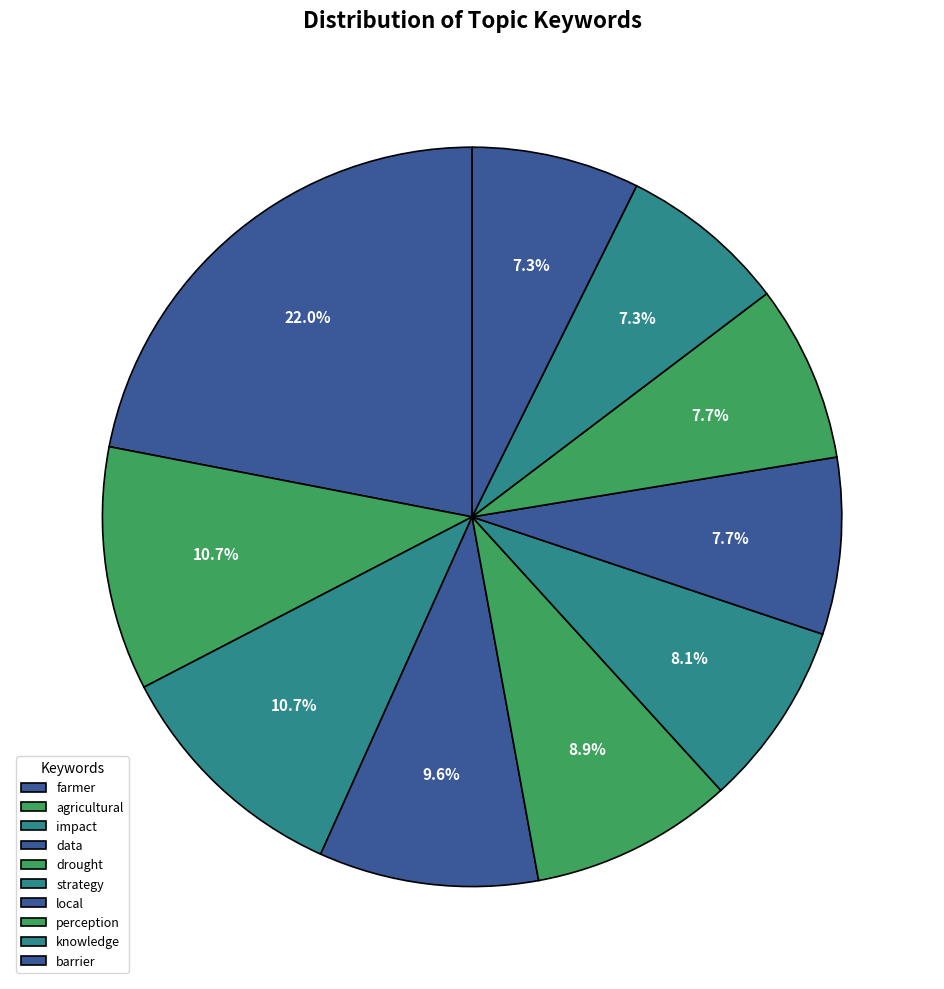

Count the number of slices in the pie.

10